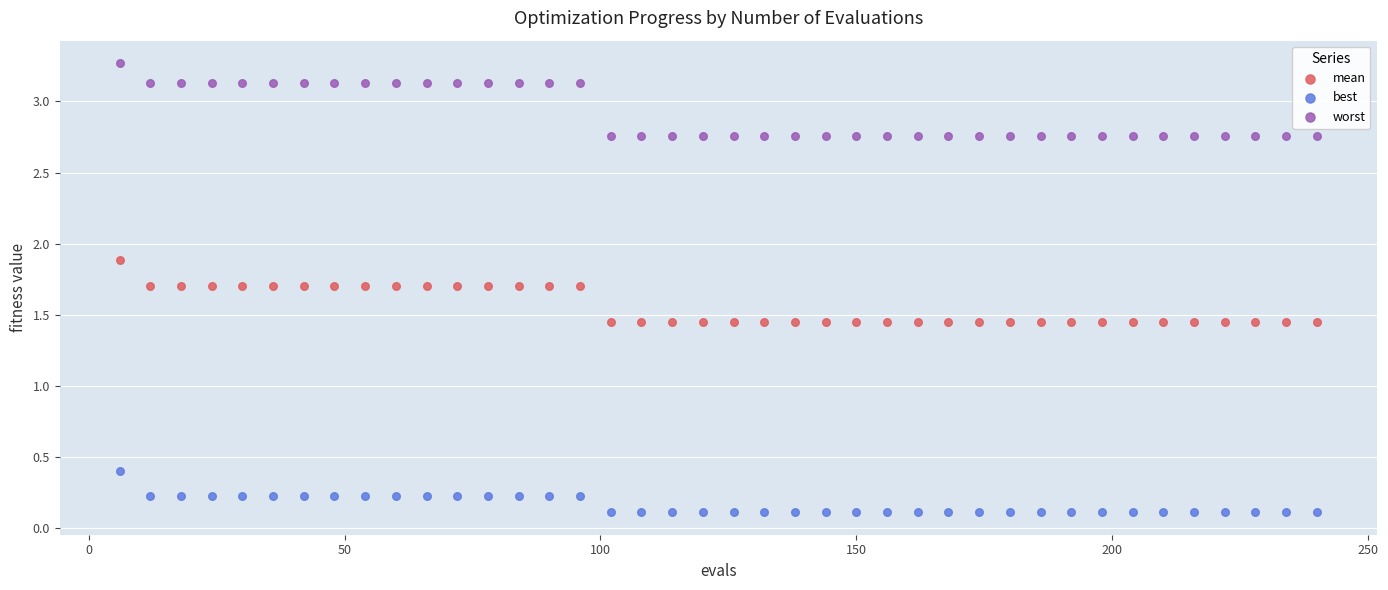

Across all data points, what is the range of Y values (max minus min)?

3.2